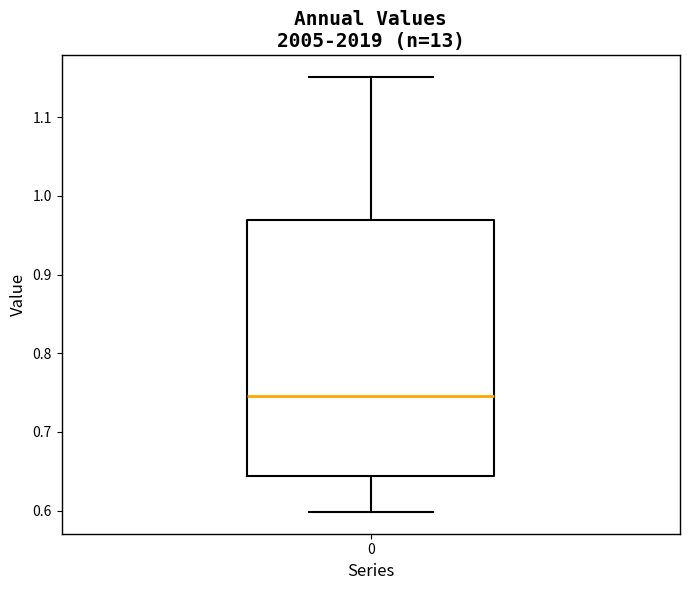

Read this box plot against the y-axis: the position of the median line, the range covered by the box, and the ends of both whiskers. The values are not printed on the chart, so give them approximately, as read against the axis.

median 0.75, box 0.64 to 0.97, whiskers 0.60 to 1.15